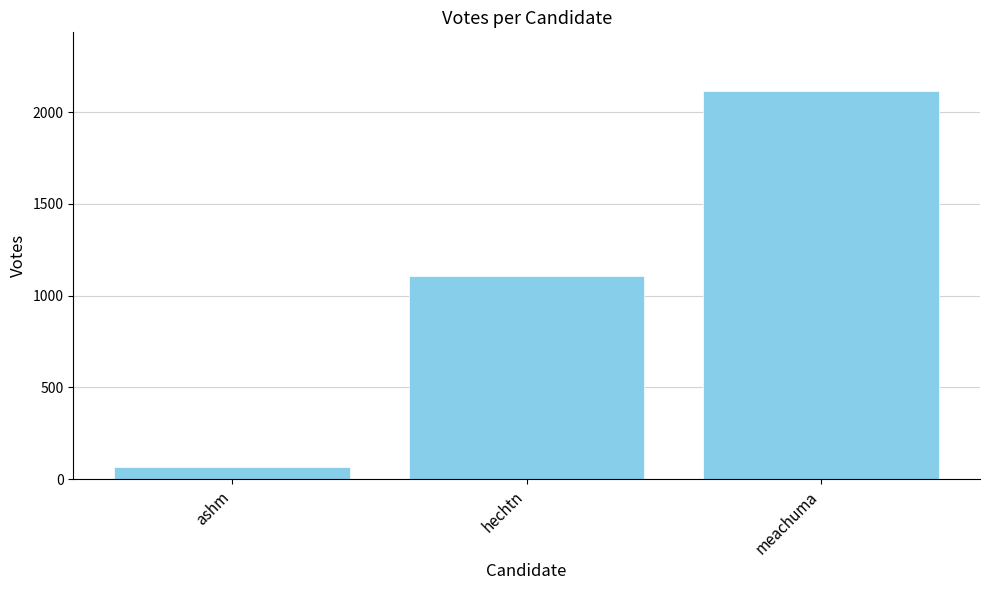

Where is the data nearest to the value 1091?

hechtn